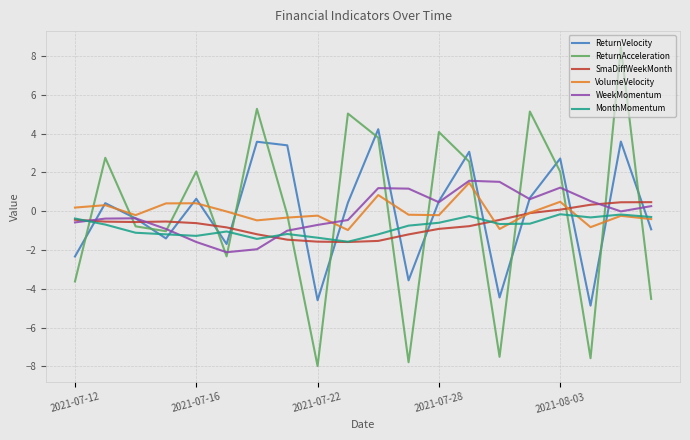

True or false: ReturnVelocity and ReturnAcceleration cross at least once.

True